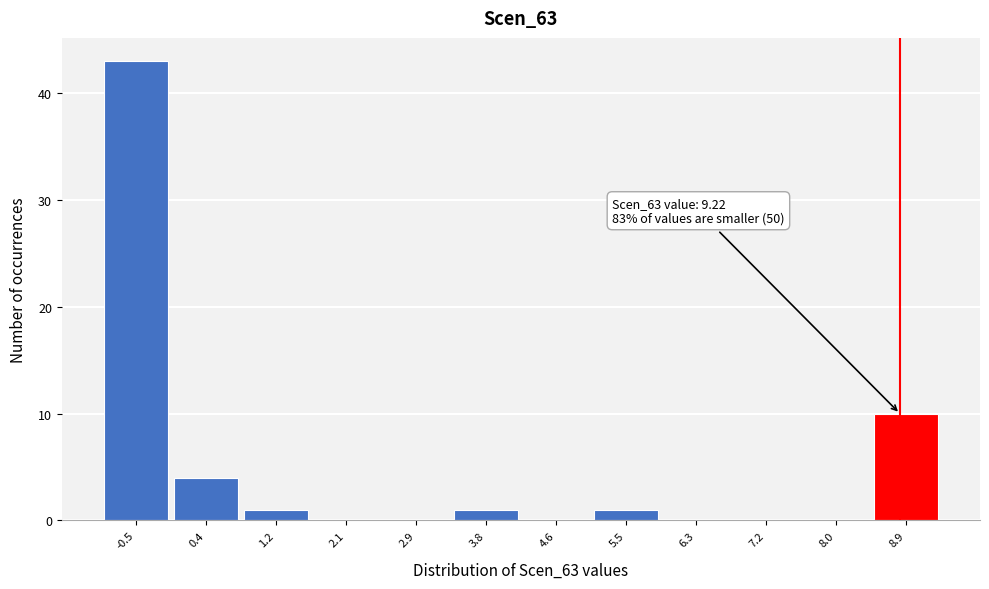

Reading right to left, what are all the values shown in this chart?

8.9=10	8.0=0	7.2=0	6.3=0	5.5=1	4.6=0	3.8=1	2.9=0	2.1=0	1.2=1	0.4=4	-0.5=43